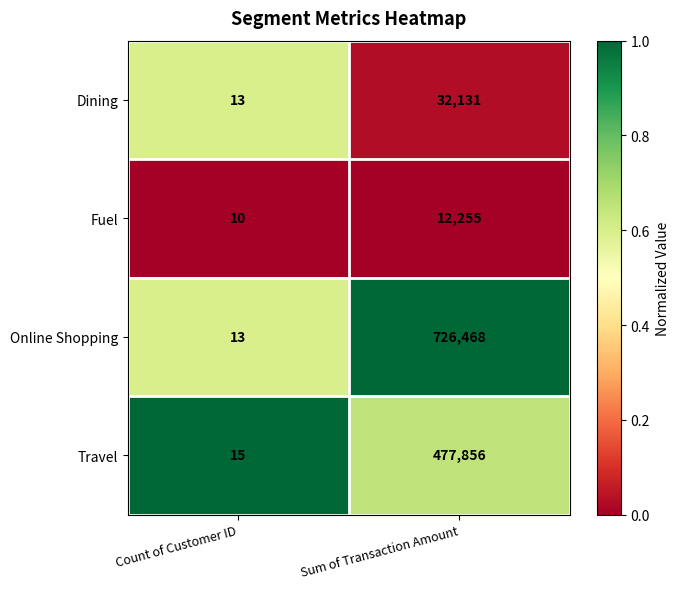

Which series has the largest total across all categories?

Online Shopping